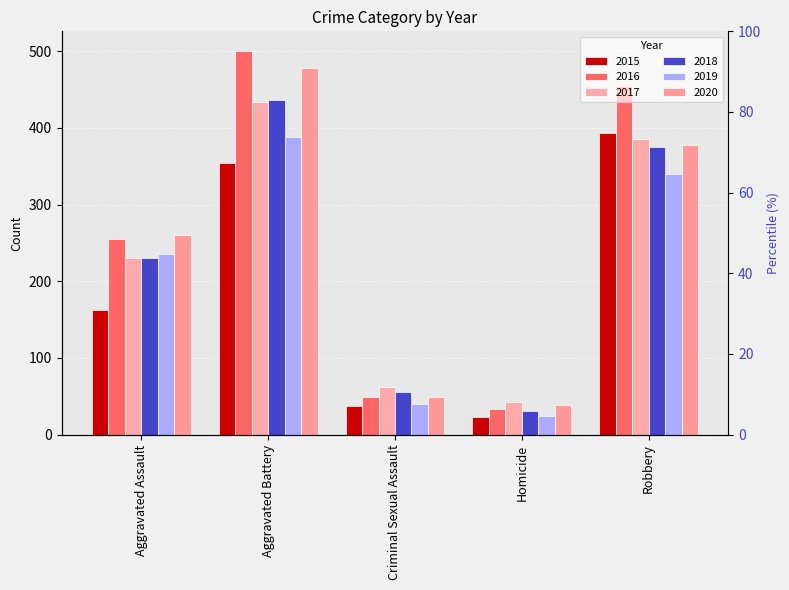

What is the minimum value for 2015?

23